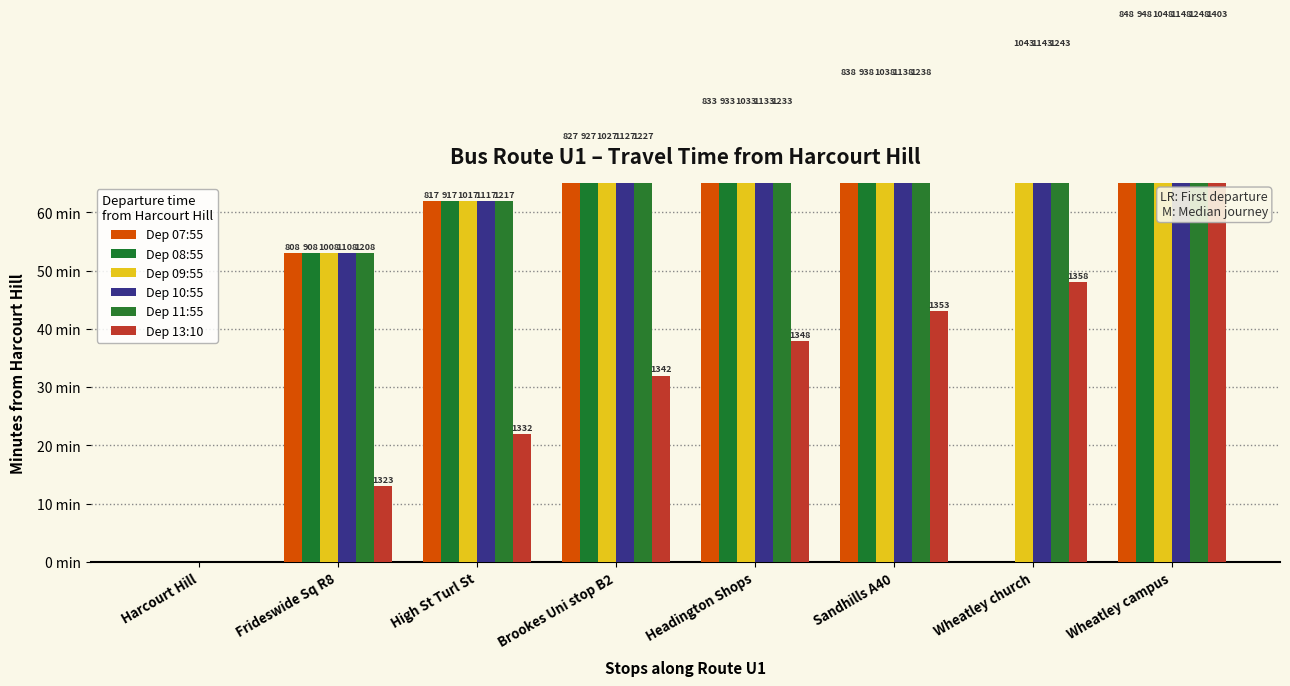

How many data points does each series have?

8